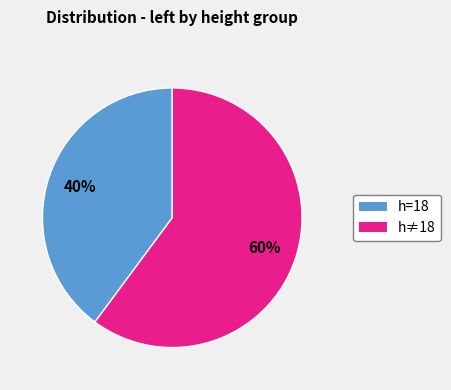

Count the number of slices in the pie.

2